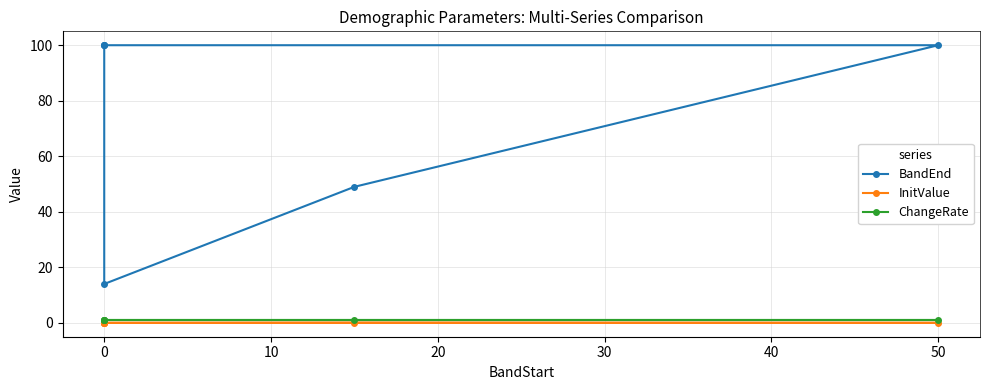

Count the BandEnd values in the range 49 to 100.

5